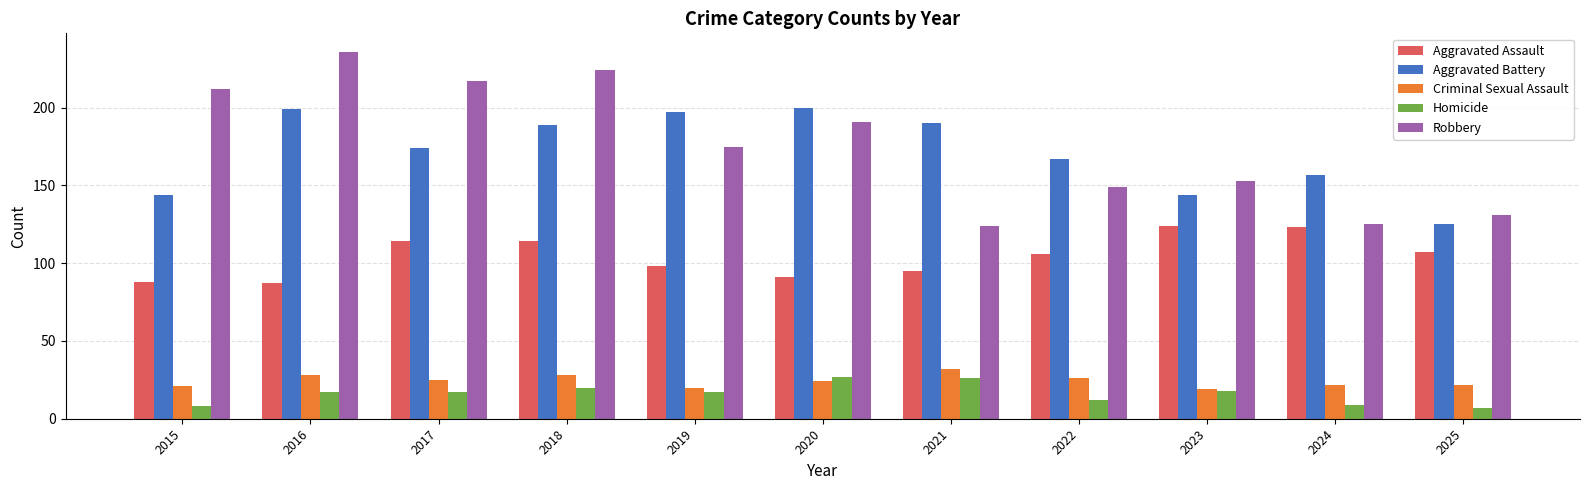

What is the sum of all Aggravated Battery values?

1886